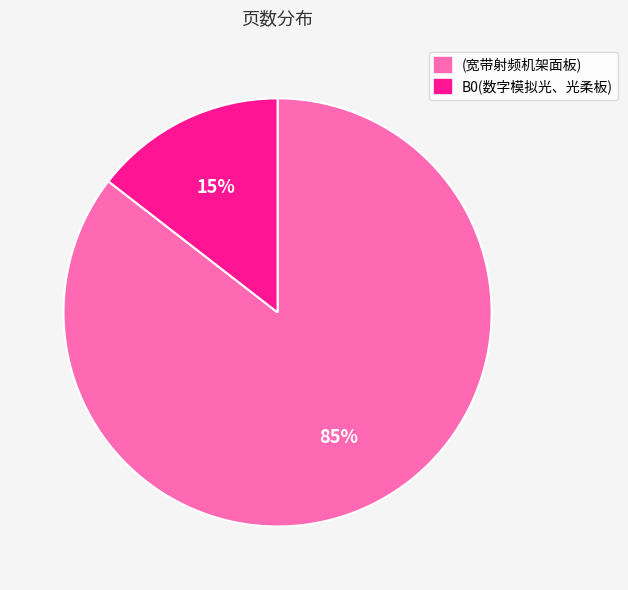

The (宽带射频机架面板) slice represents 71% of the pie. True or false?

False